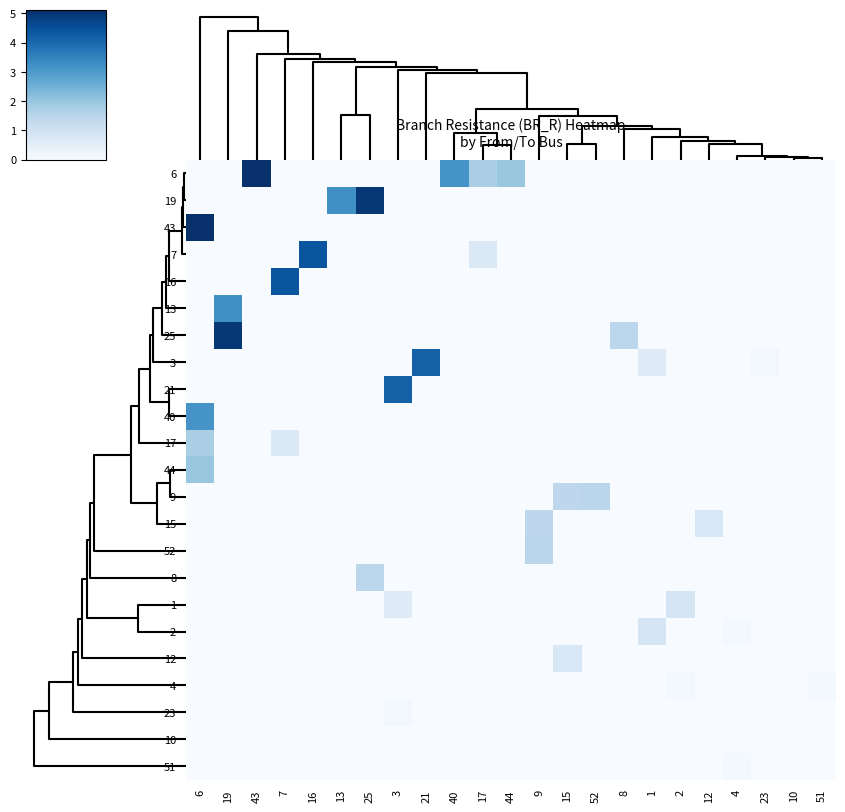

At which category is the sum across all series the highest?

6